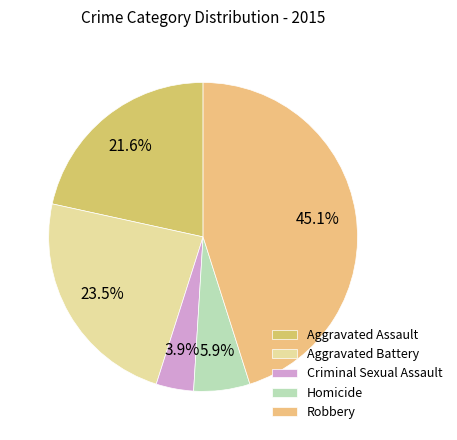

Is the sum of Criminal Sexual Assault and Aggravated Battery greater than half?

No